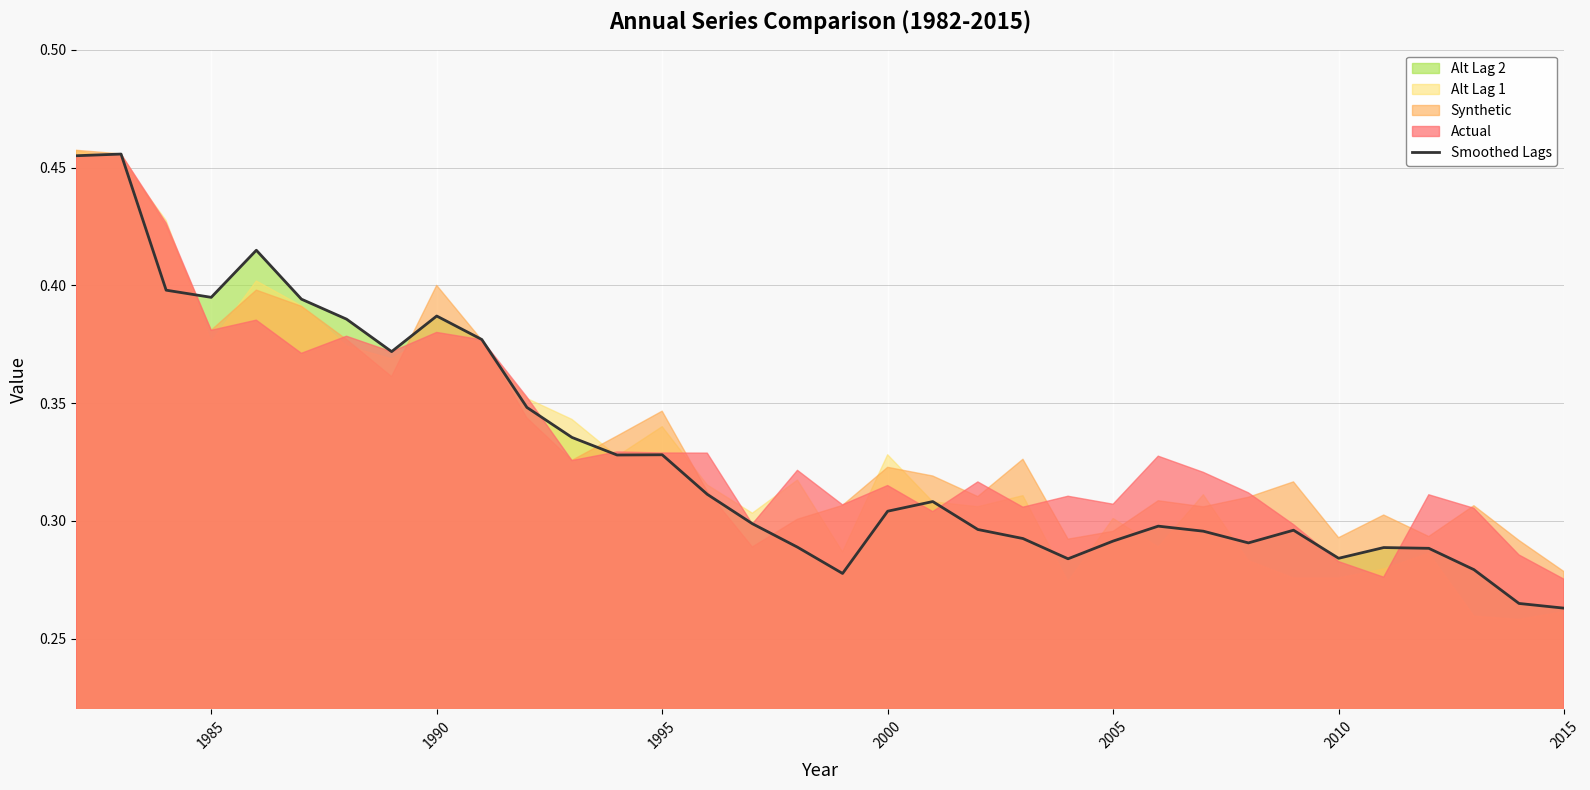

What is the sum of all values?

11.2